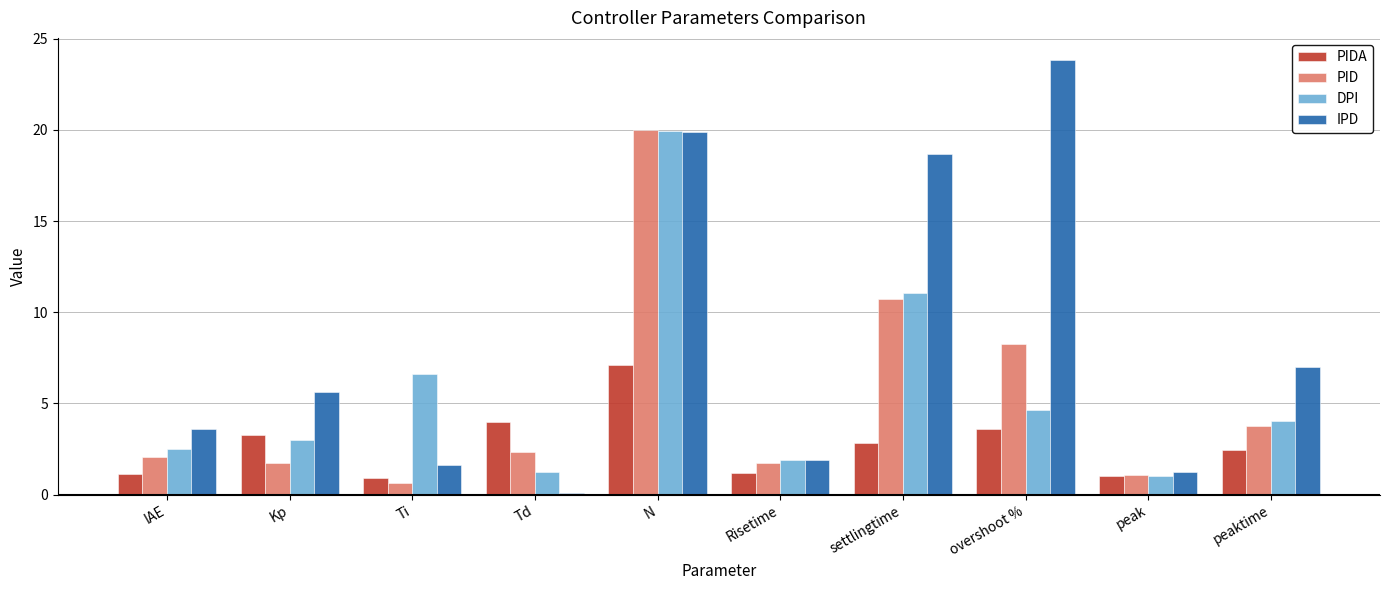

What is the greatest value displayed?

23.8